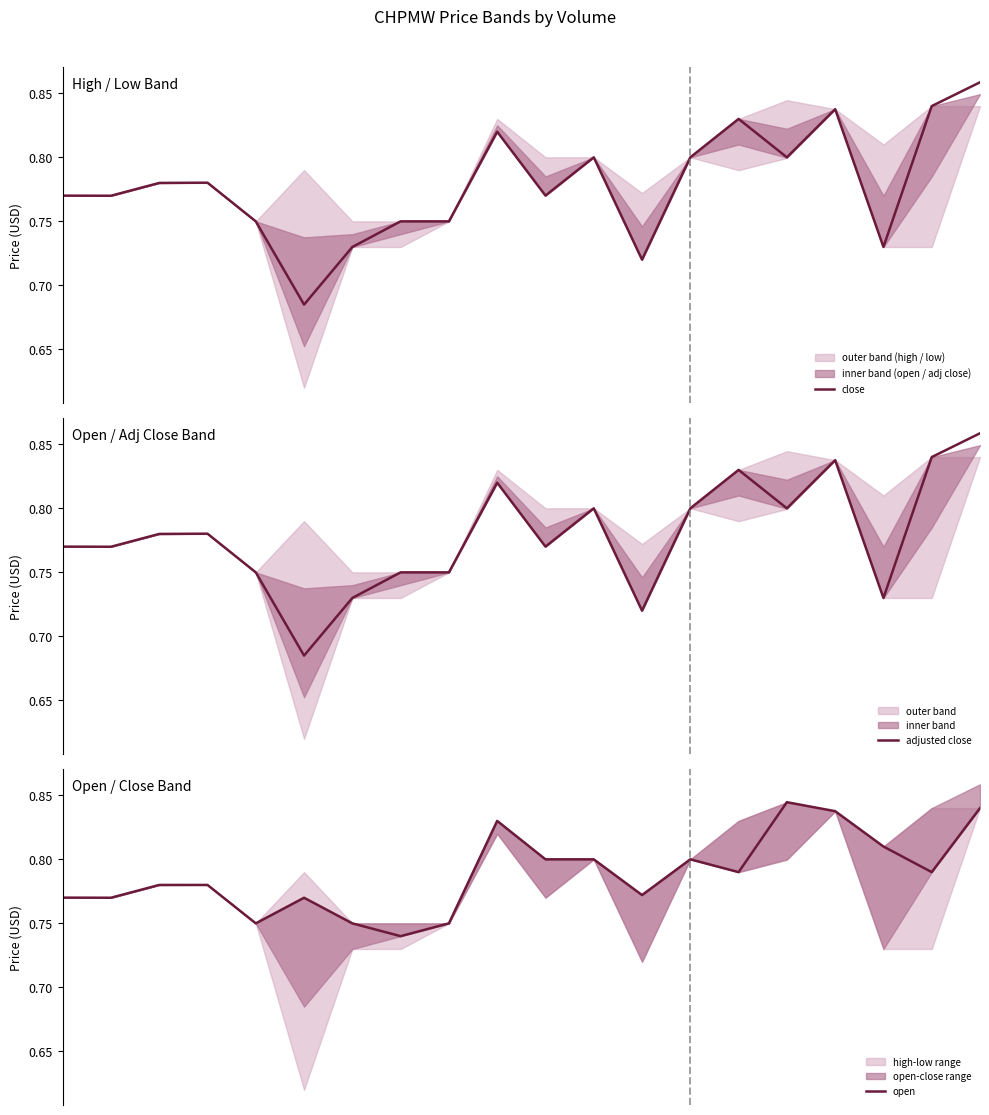

What is the sum of the open values at 4 and 0?

1.5